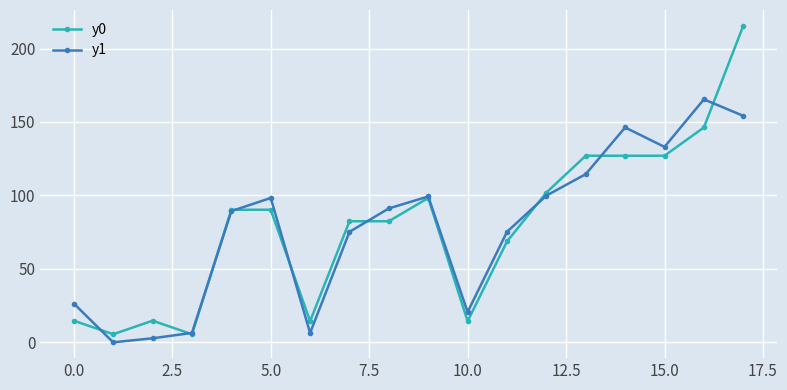

What is the sum of all y0 values?

1426.1